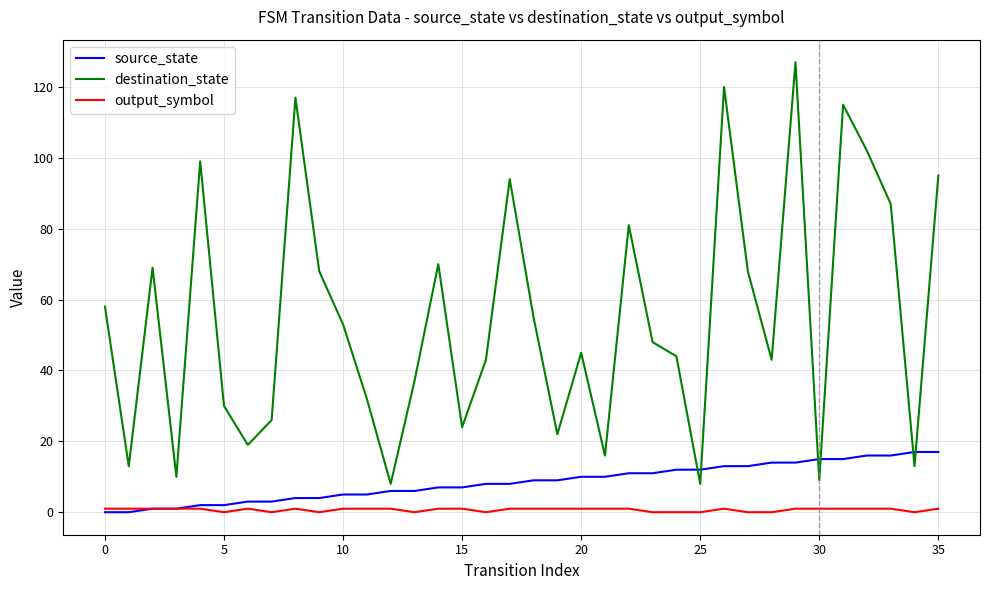

What is the maximum value for source_state?

17